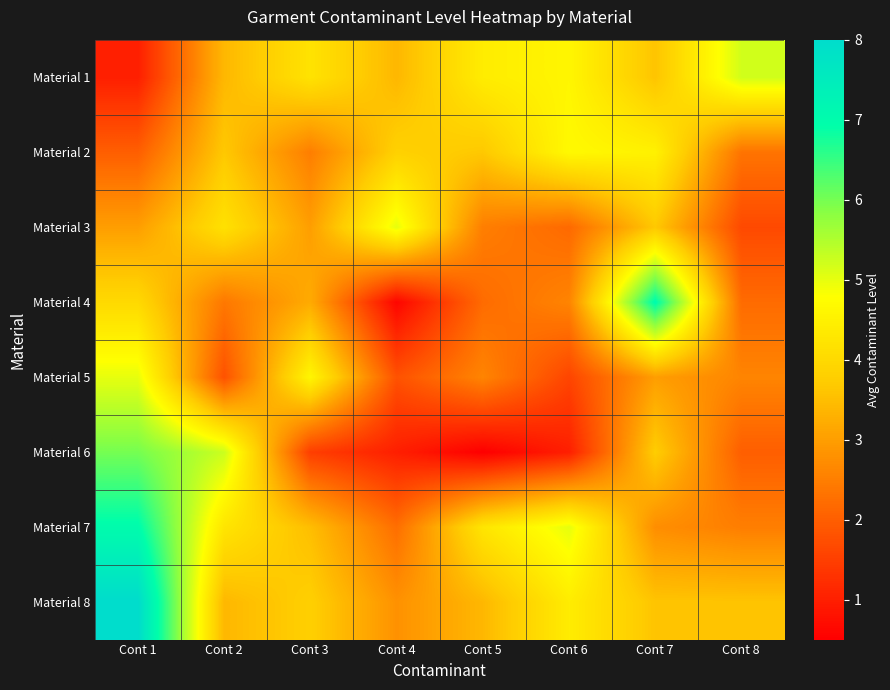

How many categories are shown in the chart?

8